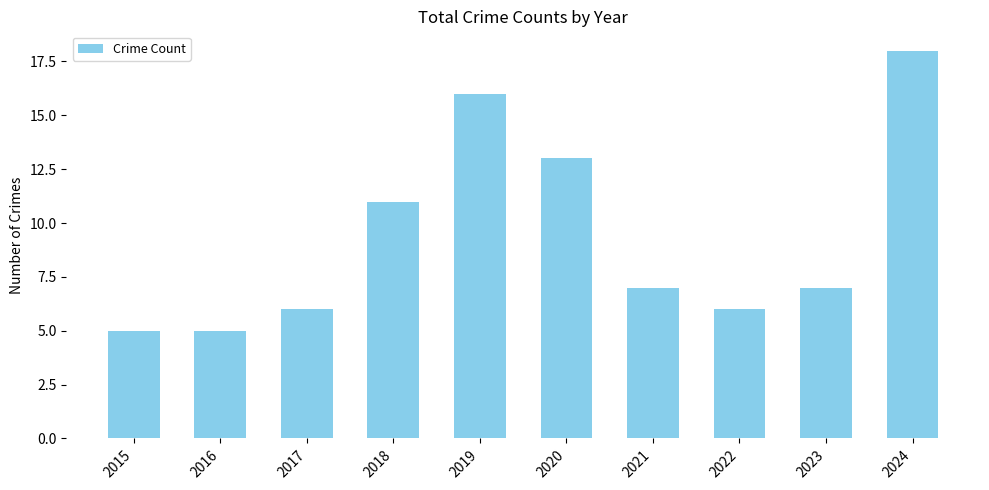

What is the sum of all values?

94